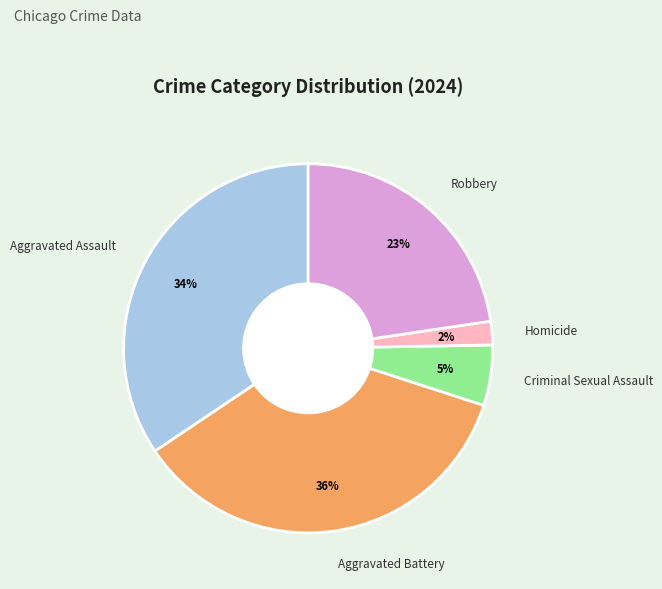

How many segments does this pie chart have?

5